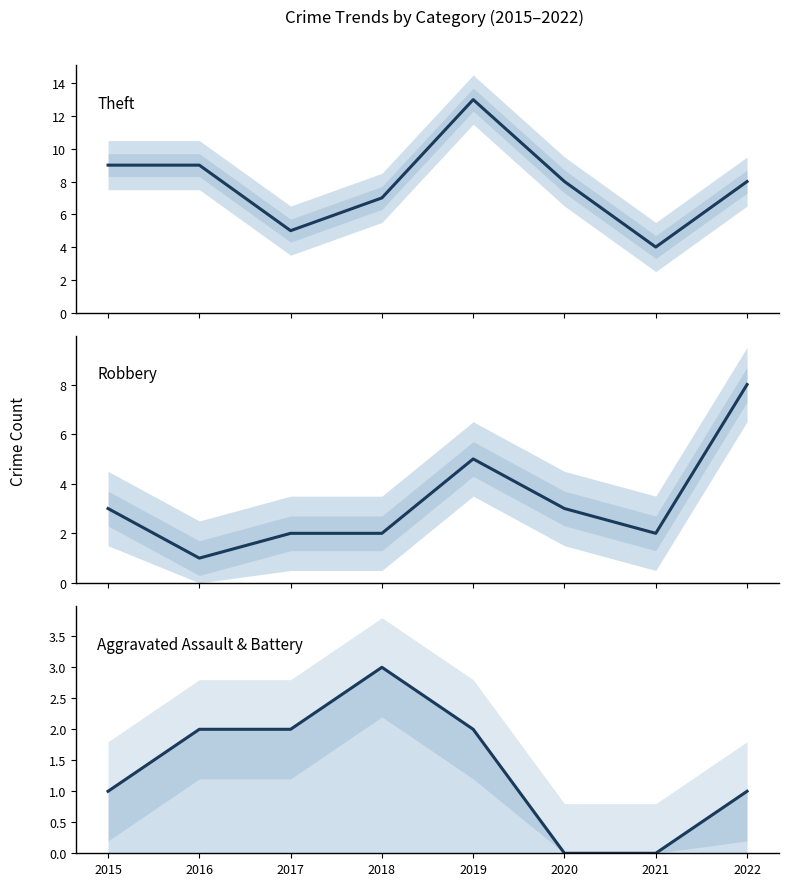

True or false: Theft has more than 0 points higher than both neighbors.

True